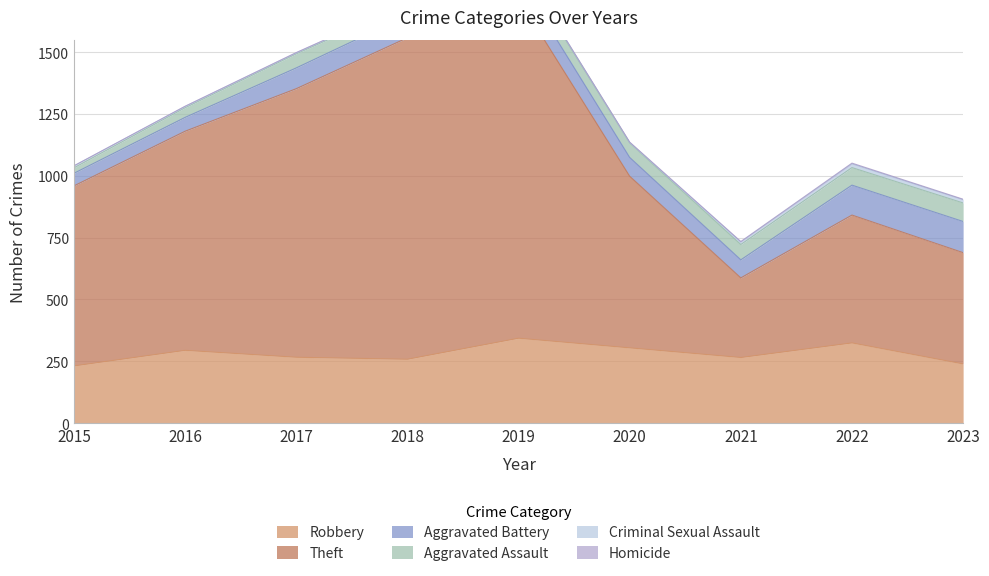

List the labels in order of Aggravated Assault value, smallest first.

2015, 2016, 2018, 2019, 2017, 2020, 2021, 2022, 2023